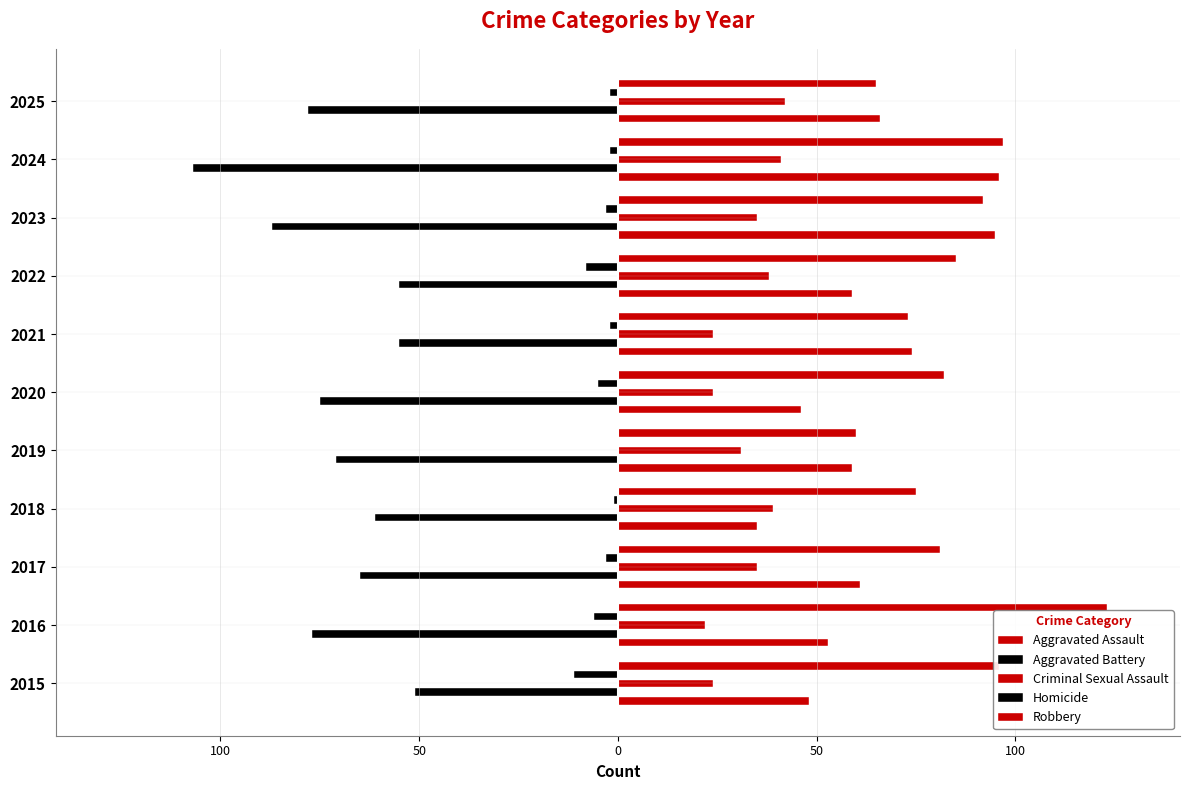

Which series has the largest range (max minus min)?

Robbery